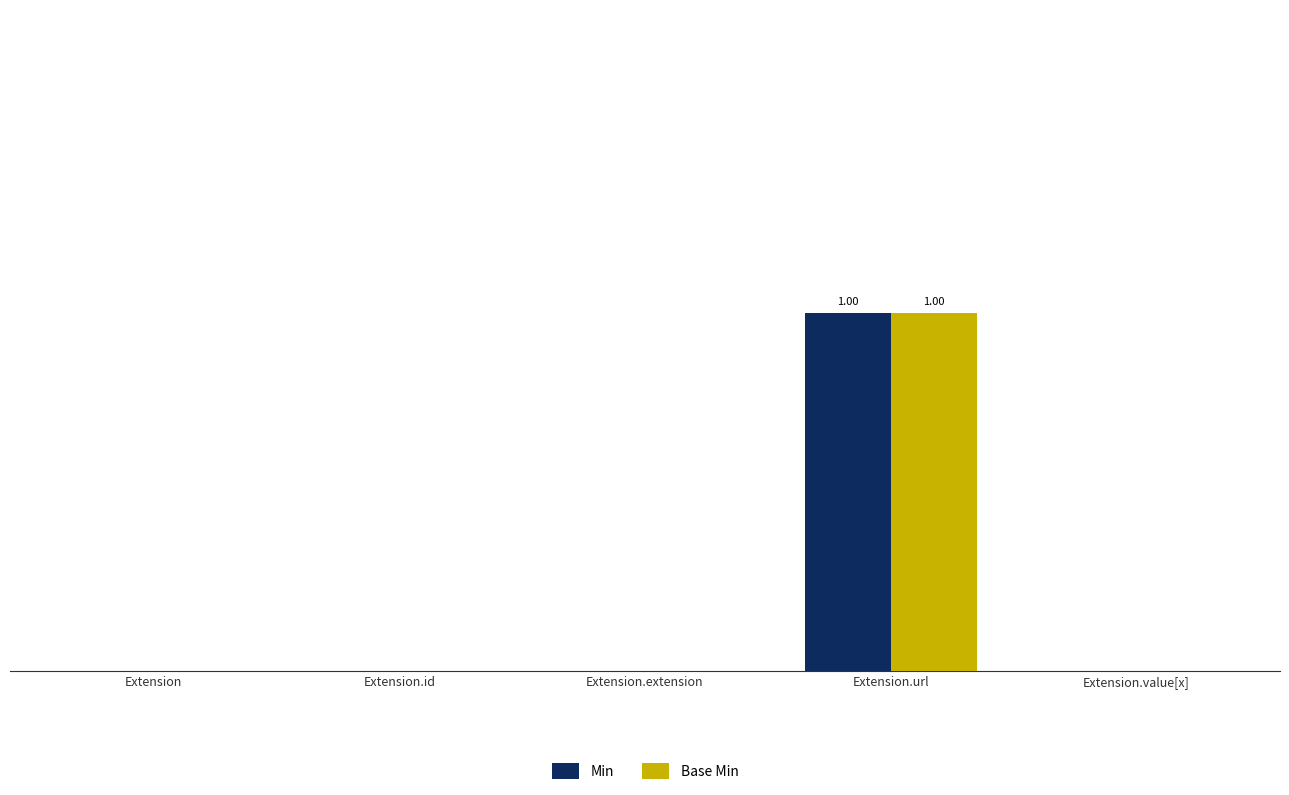

Does the chart contain stacked bars?

No